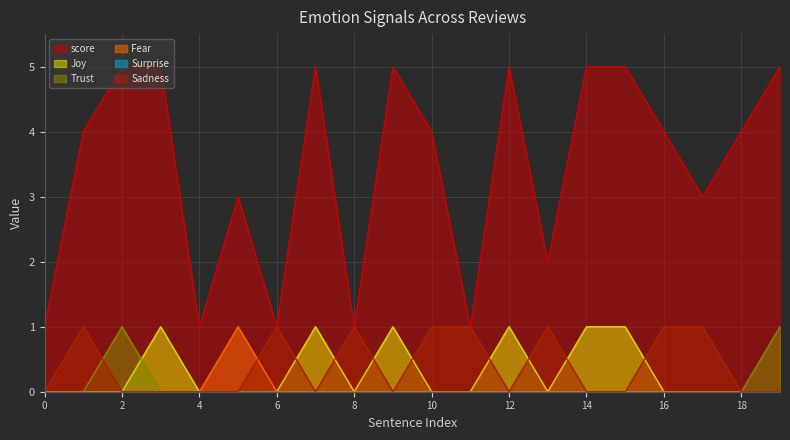

Rank the series at 16 from lowest to highest value.

Joy, Trust, Fear, Sadness, score